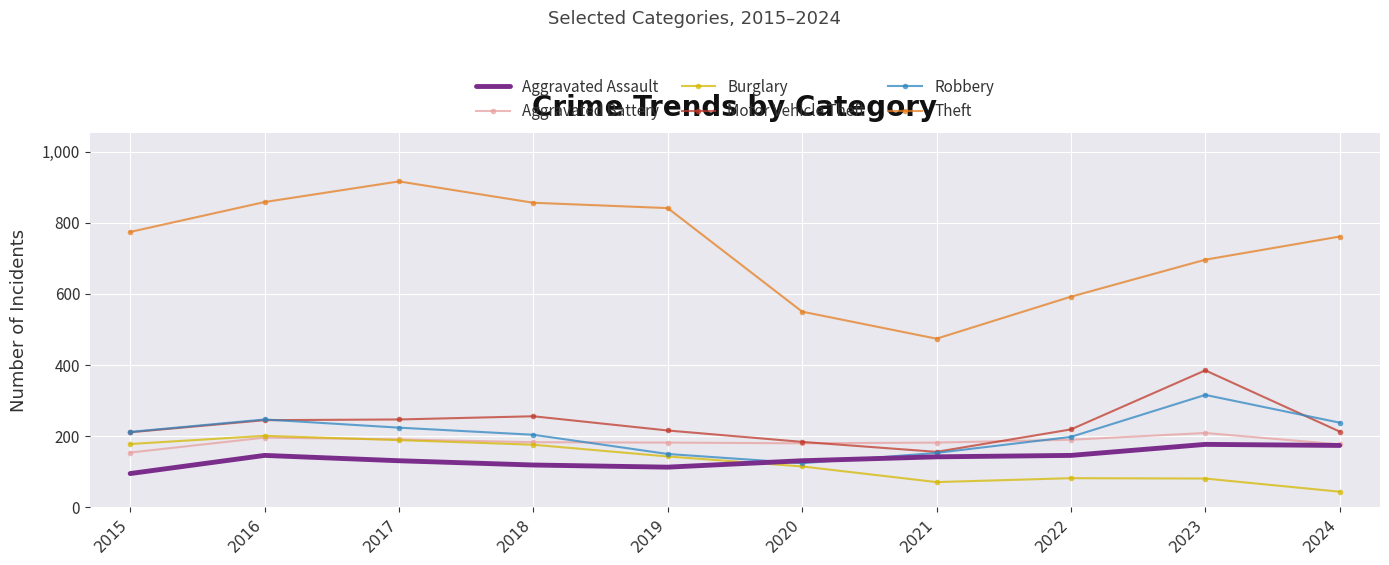

What is the maximum value shown in the chart?

916